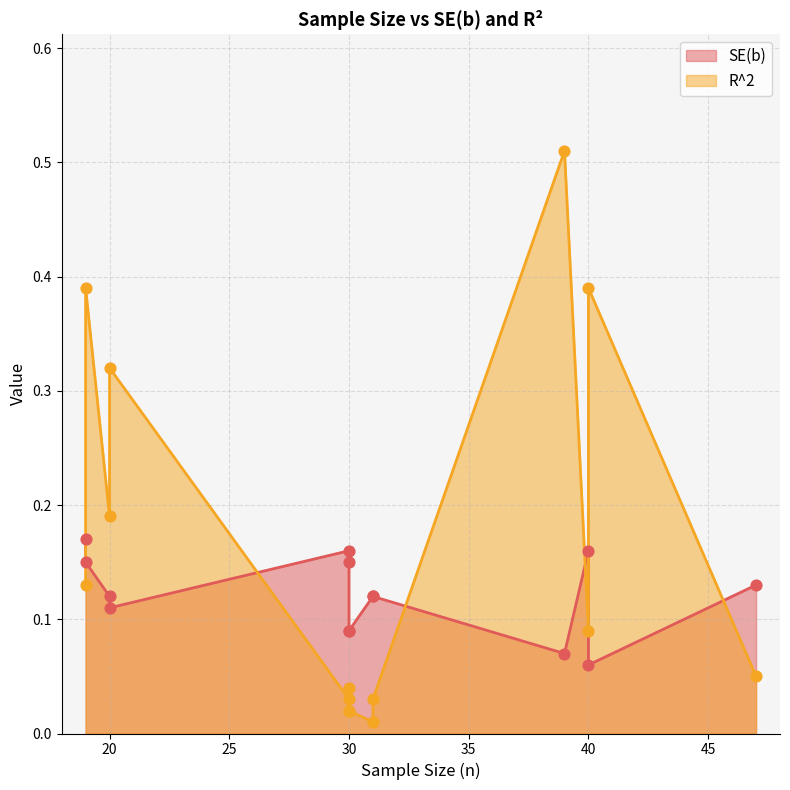

Which series has the largest total across all categories?

R^2